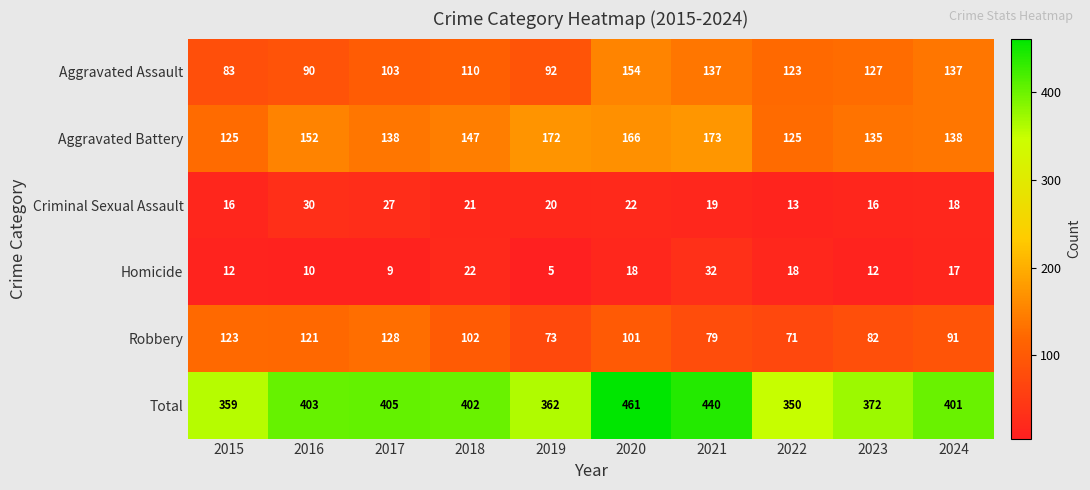

What is the greatest value displayed?

461